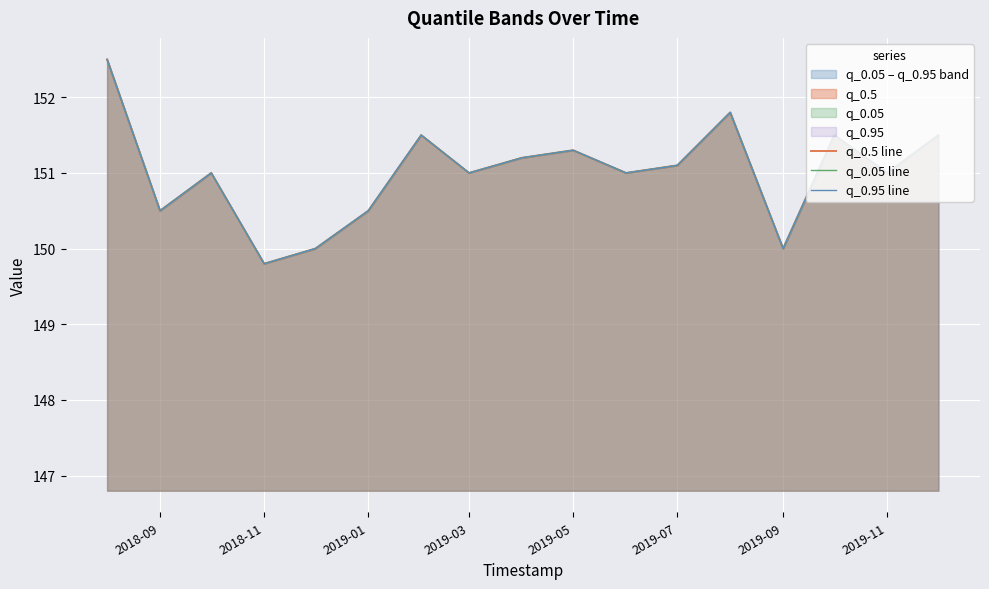

Does the chart display data point markers on the line(s)?

No